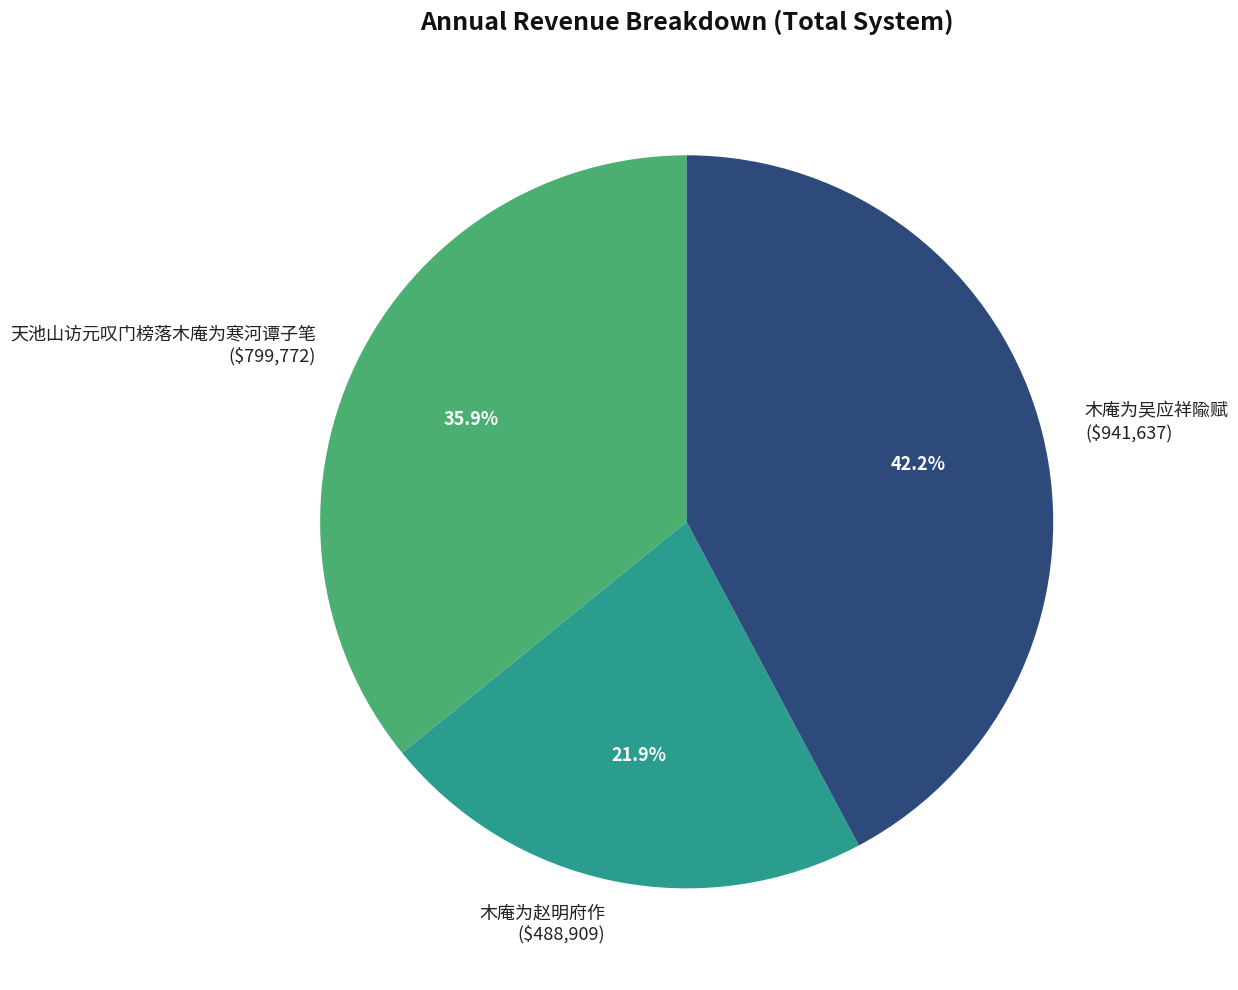

The 木庵为赵明府作 slice represents 32% of the pie. True or false?

False